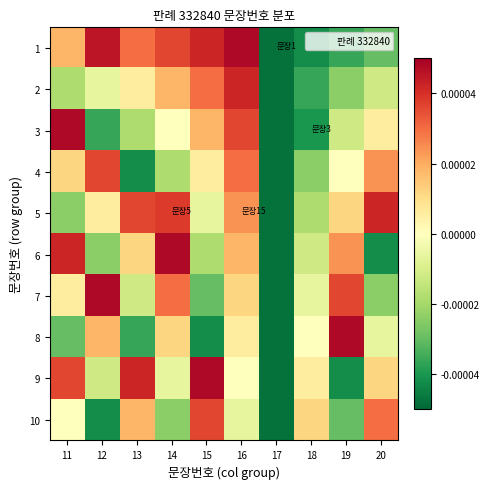

At which category does the chart reach its minimum across all series?

17